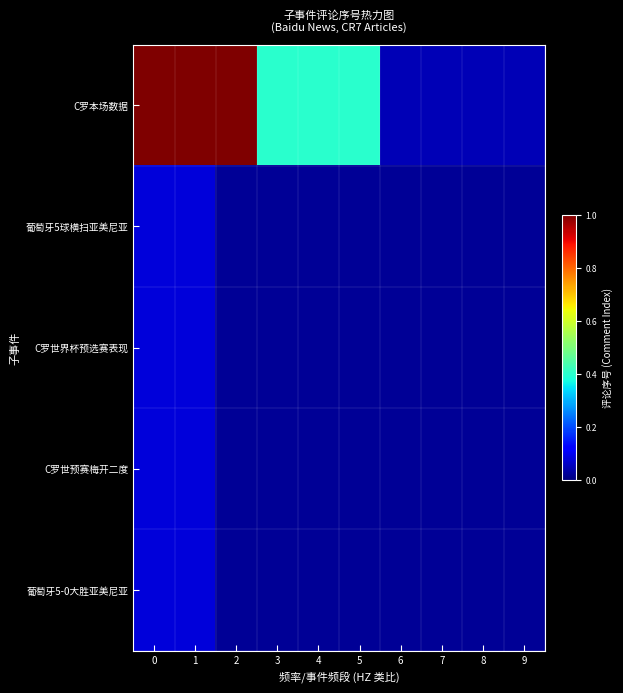

Which series has the largest total across all categories?

C罗本场数据